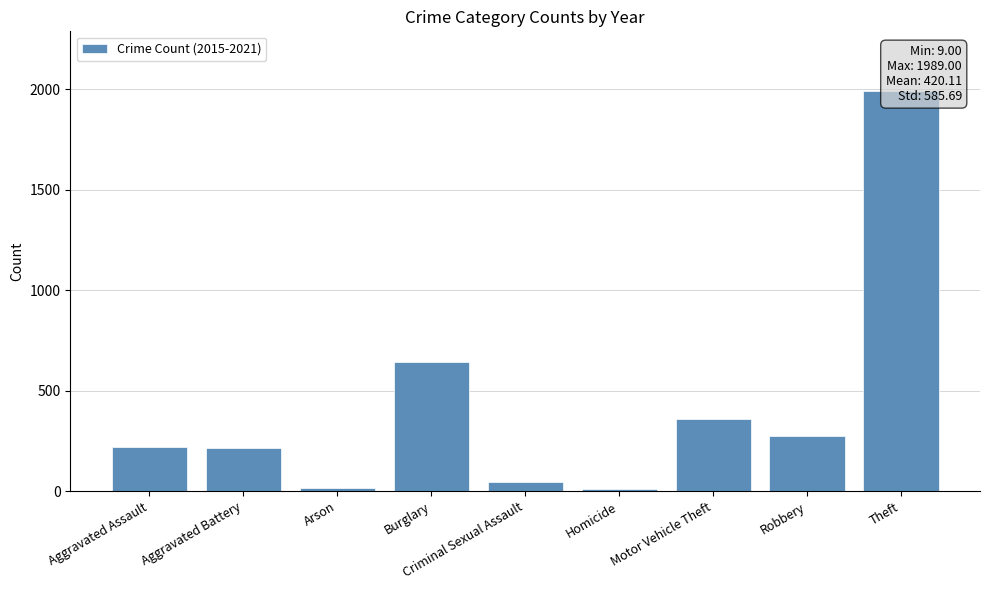

Between Burglary and Homicide, which is larger?

Burglary